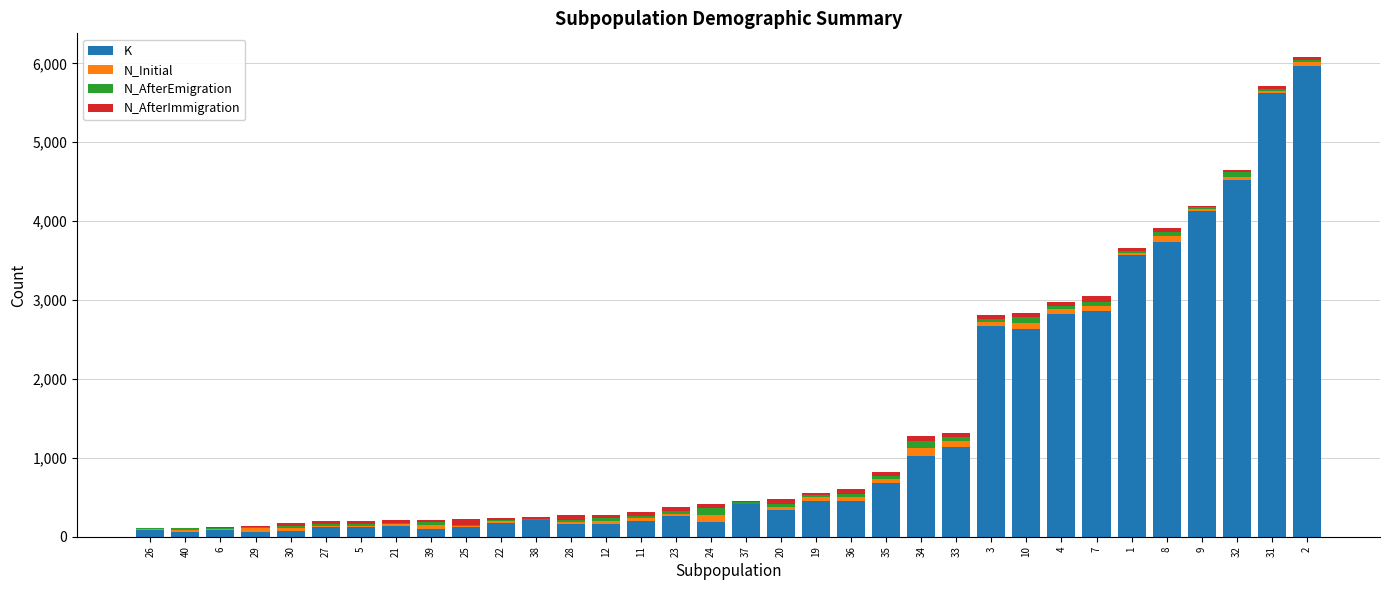

What is the highest value of the K series?

5968